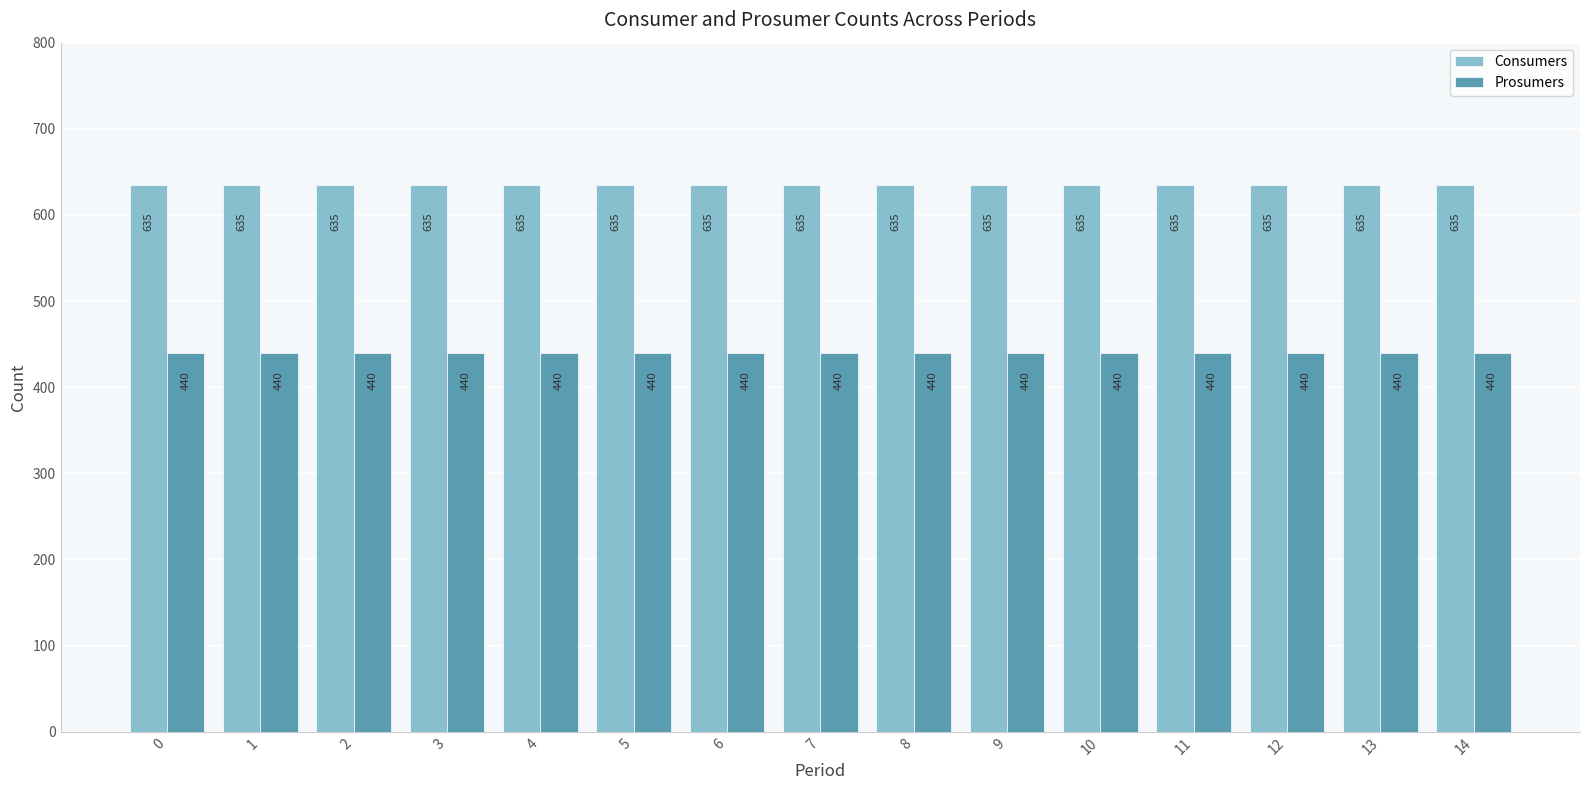

What are all the series names shown in the legend?

Consumers, Prosumers